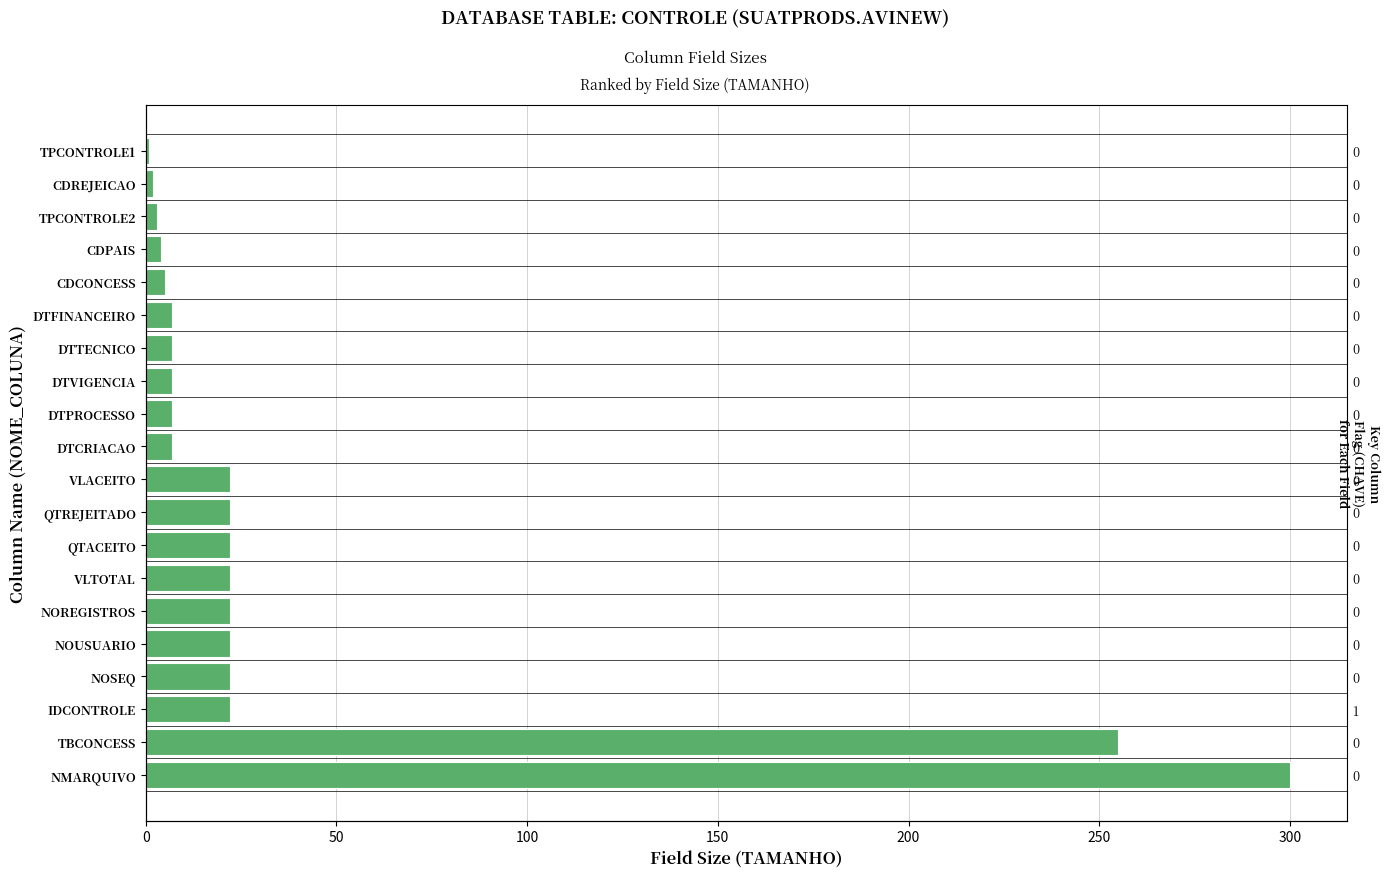

Does the chart contain any negative values?

No